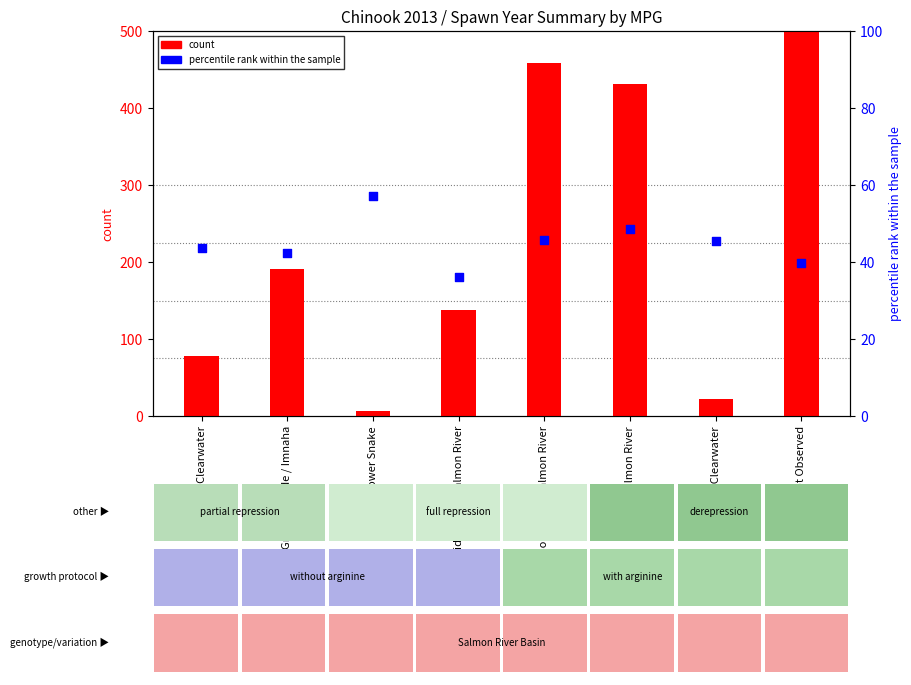

At how many categories does at least one series exceed 406?

3